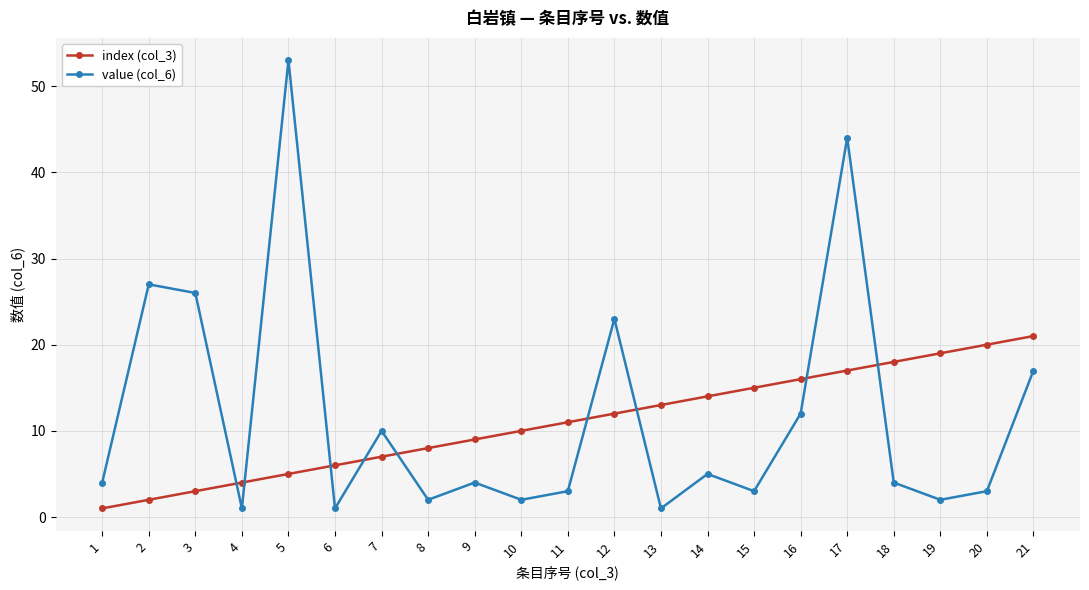

Which category has the highest value across all series?

5